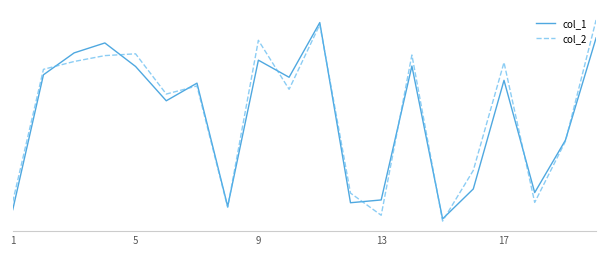

Rank the series by their average value, from lowest to highest.

col_1, col_2